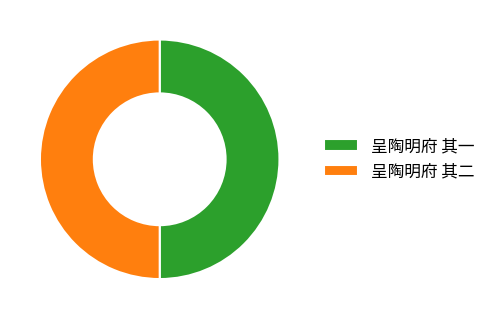

Is it true that 呈陶明府 其二 is 60% of the pie?

False